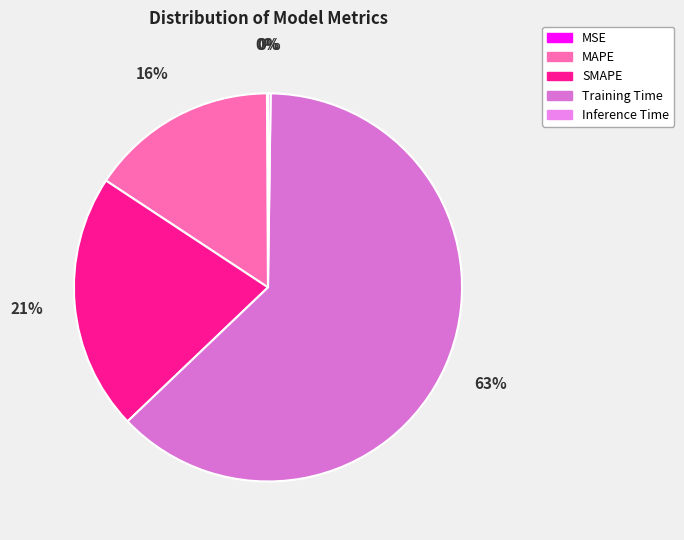

Rank the categories by value from lowest to highest.

MSE, Inference Time, MAPE, SMAPE, Training Time